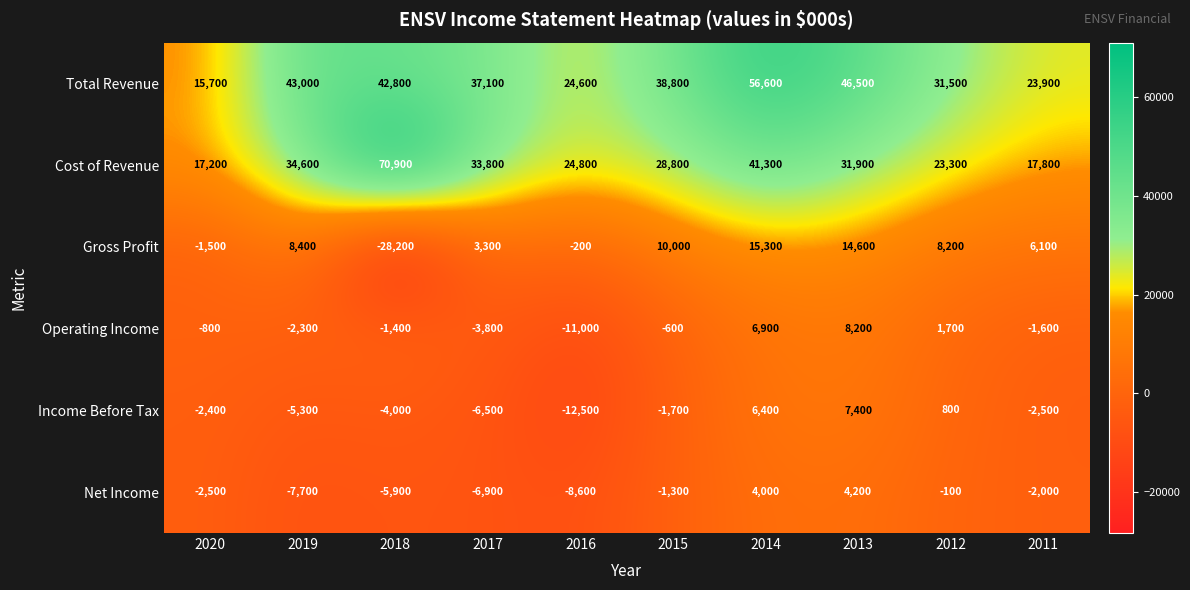

At which category is the sum across all series the highest?

2014